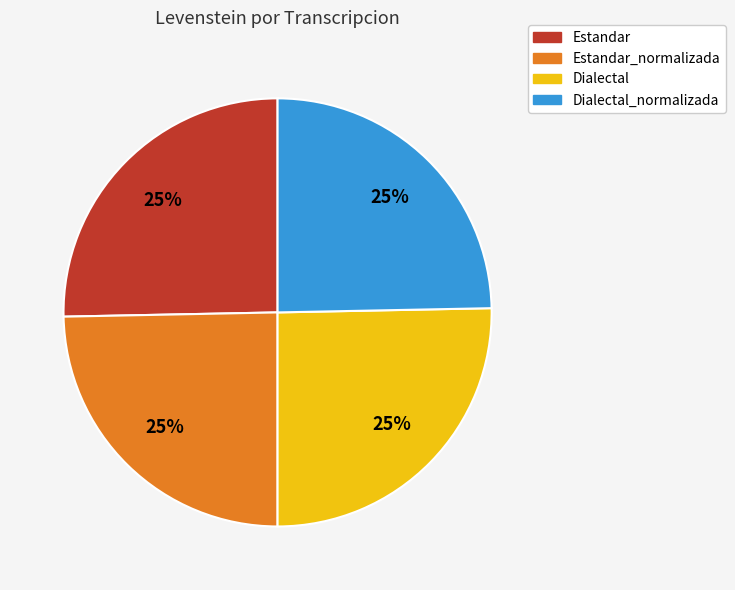

Does any single category account for the majority?

No